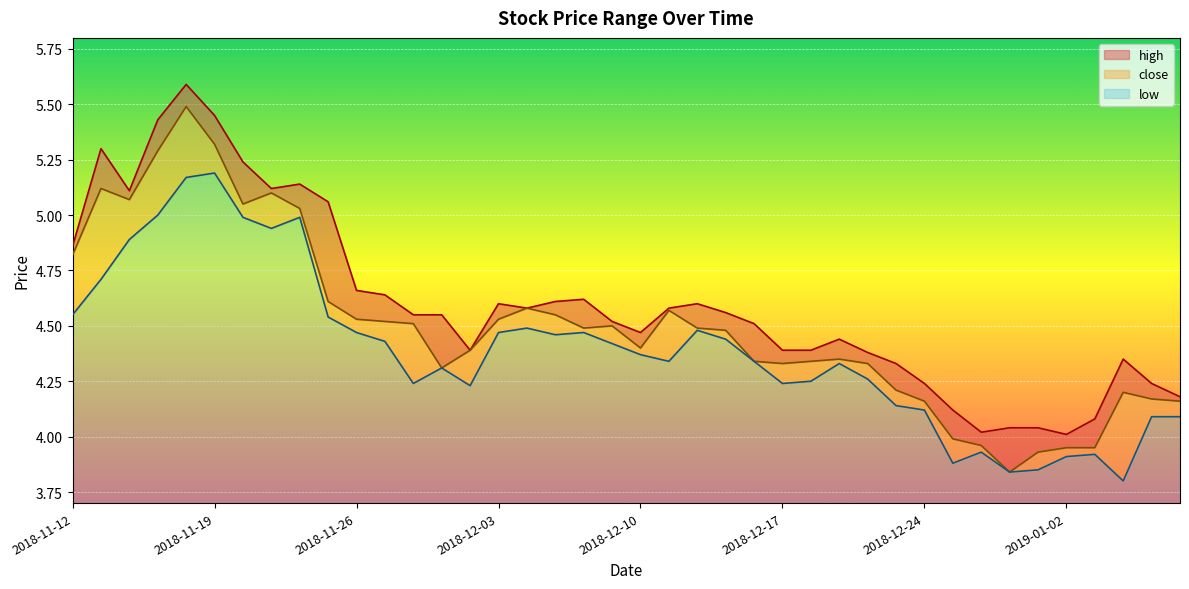

What is the label of the 6th point from the right?

2018-12-28